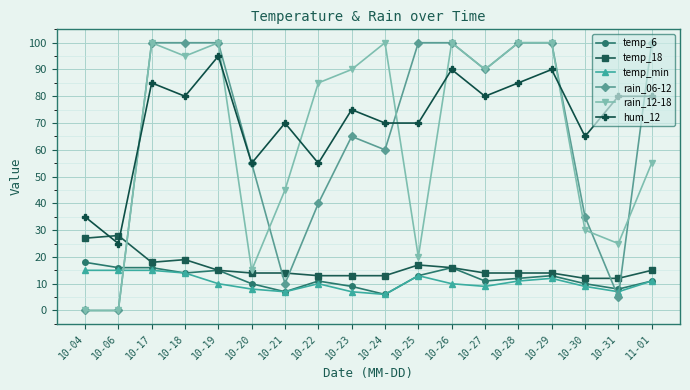

Which category has the highest value in the temp_18 series?

10-06